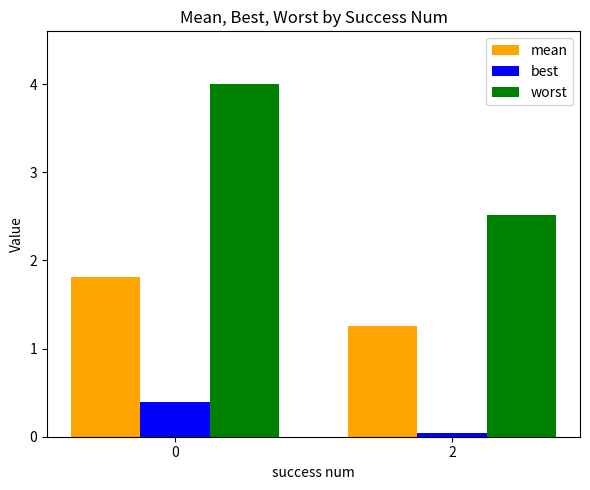

The mean series shows 1.8 at 0. True or false?

True